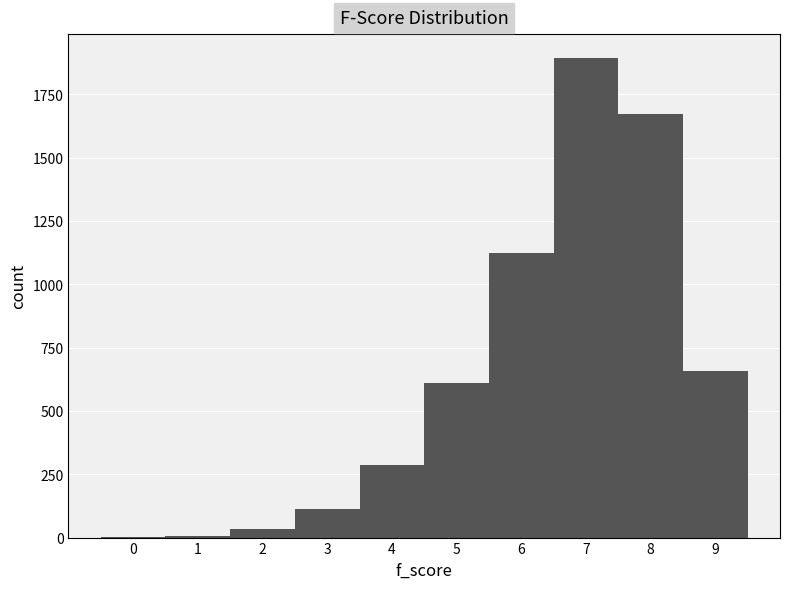

Reading left to right, transcribe this chart: for each bar, give the range it covers on the x-axis and its height. The values are not printed on the chart, so give them approximately, as read against the axis.

-0.5 to 0.5: under 50
0.5 to 1.5: under 50
1.5 to 2.5: under 50
2.5 to 3.5: 100
3.5 to 4.5: 300
4.5 to 5.5: 600
5.5 to 6.5: 1100
6.5 to 7.5: 1900
7.5 to 8.5: 1650
8.5 to 9.5: 650